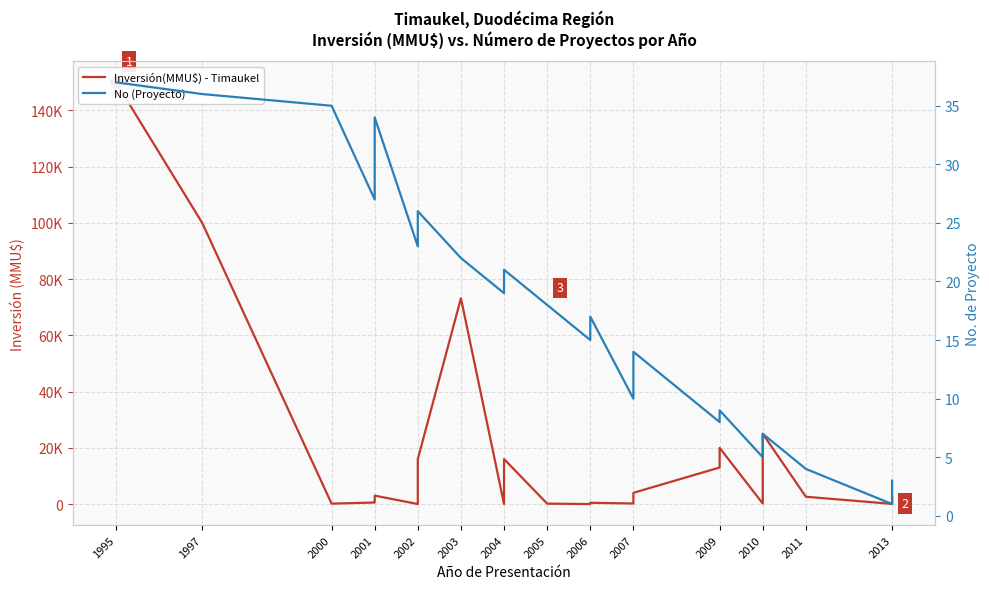

What are all the series names shown in the legend?

Inversión(MMU$) - Timaukel, No (Proyecto)